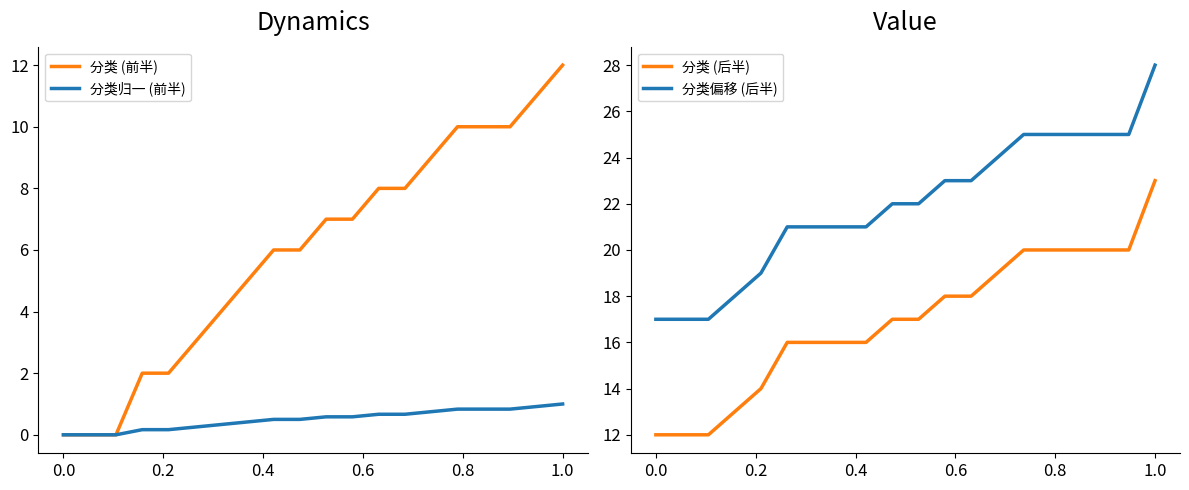

What is the difference between the second highest and minimum values in the 分类归一 (前半) series?

0.9